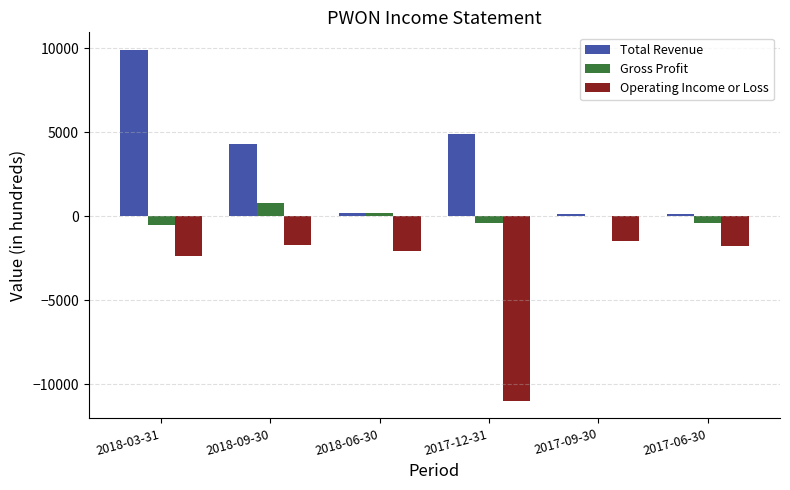

What is the sum of all Operating Income or Loss values?

-20500